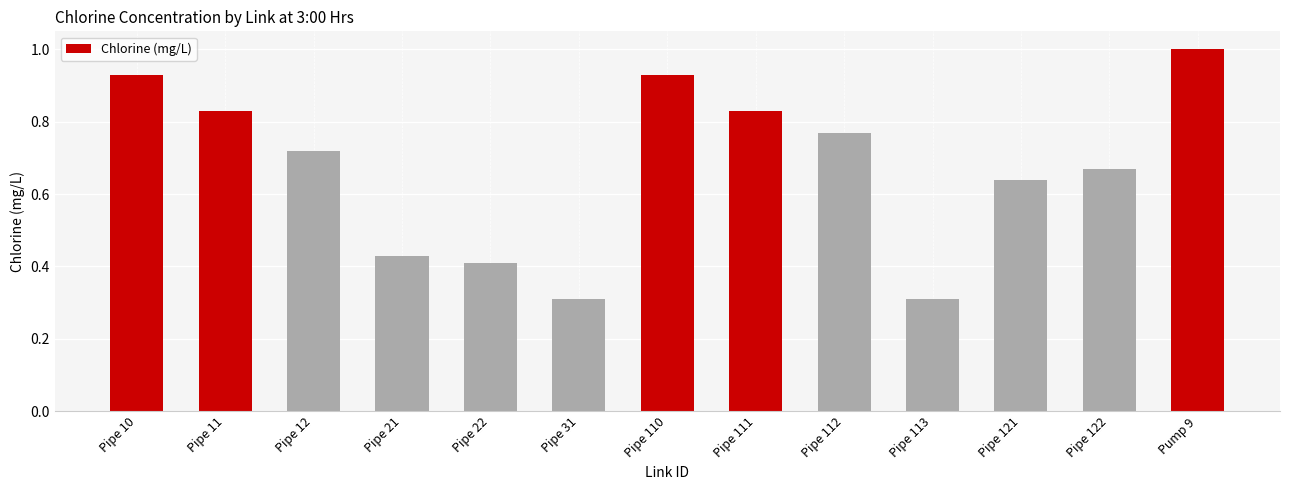

What is the sum of the values at Pipe 11 and Pipe 111?

1.7